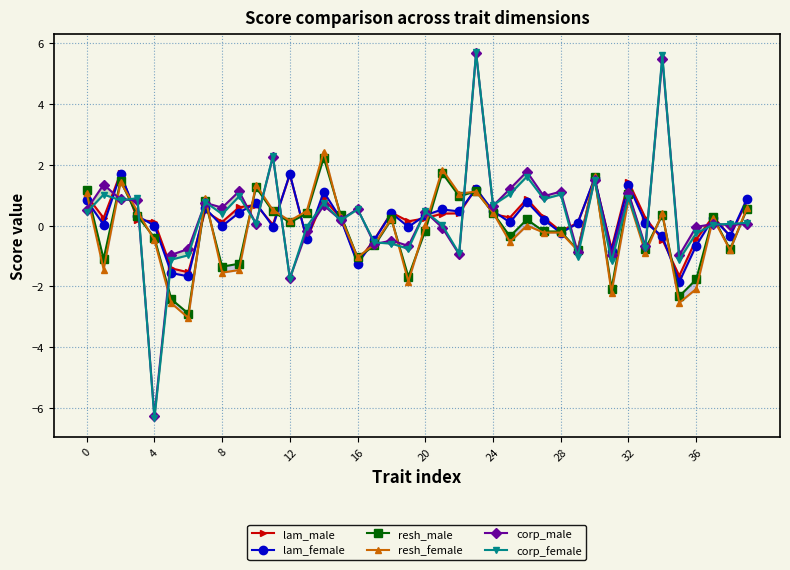

Which series ends up on top after the final intersection of lam_female and corp_female?

lam_female